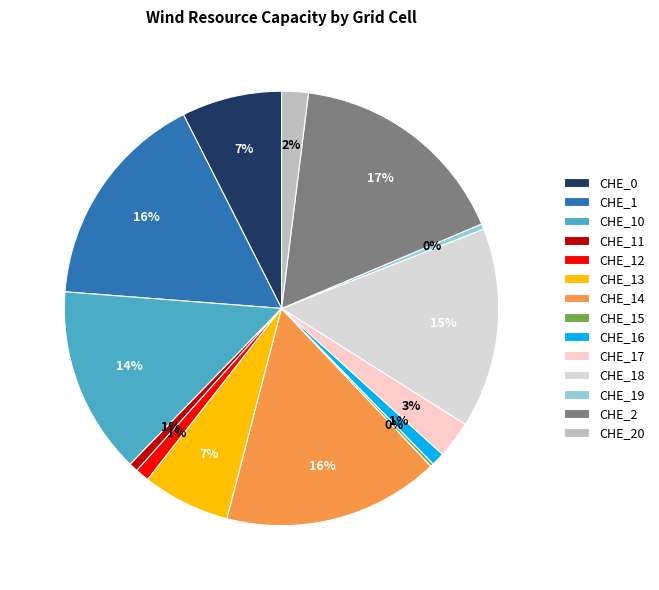

To the nearest percent, what percentage of the pie is CHE_17?

3%